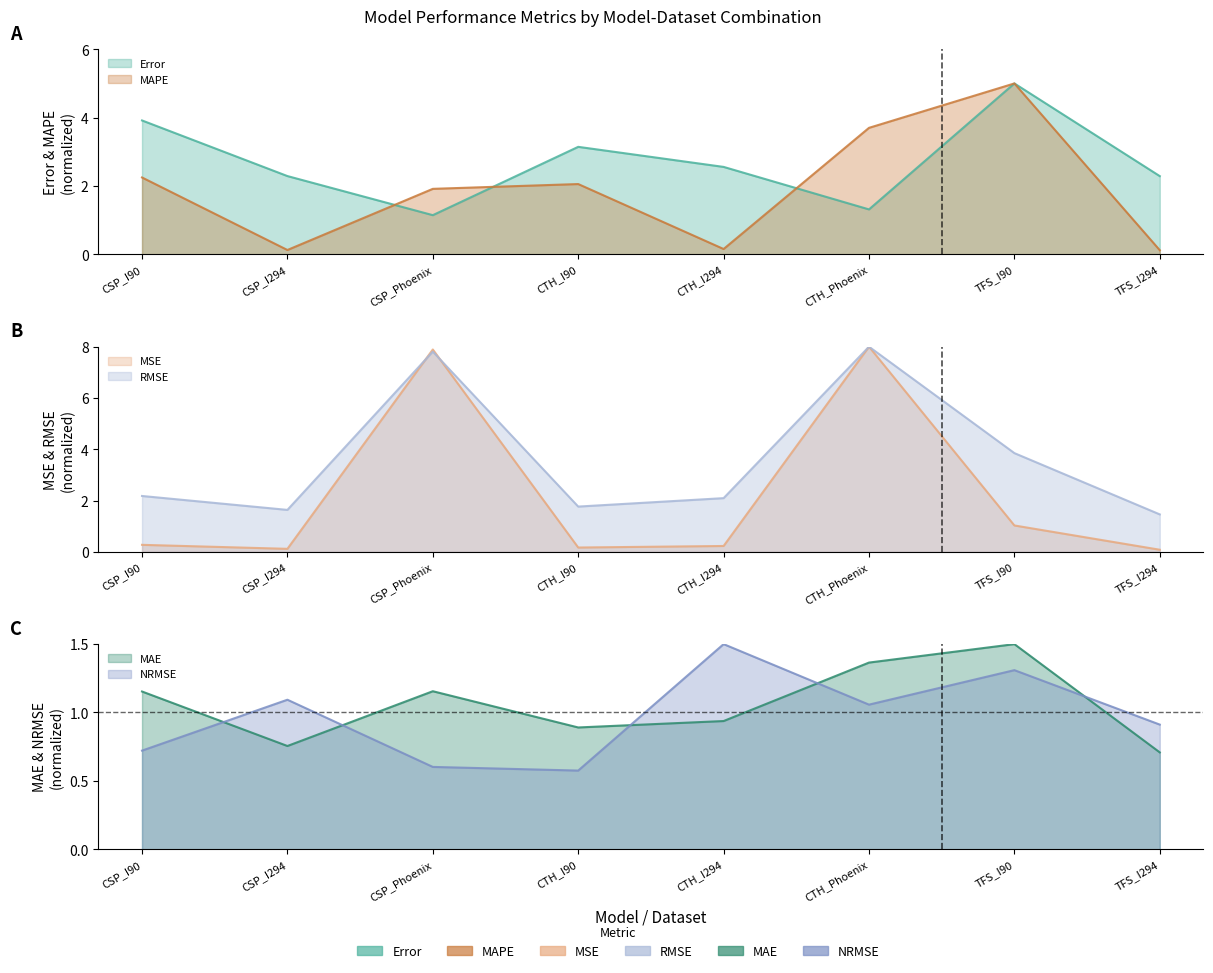

What is the greatest value displayed?

8.0